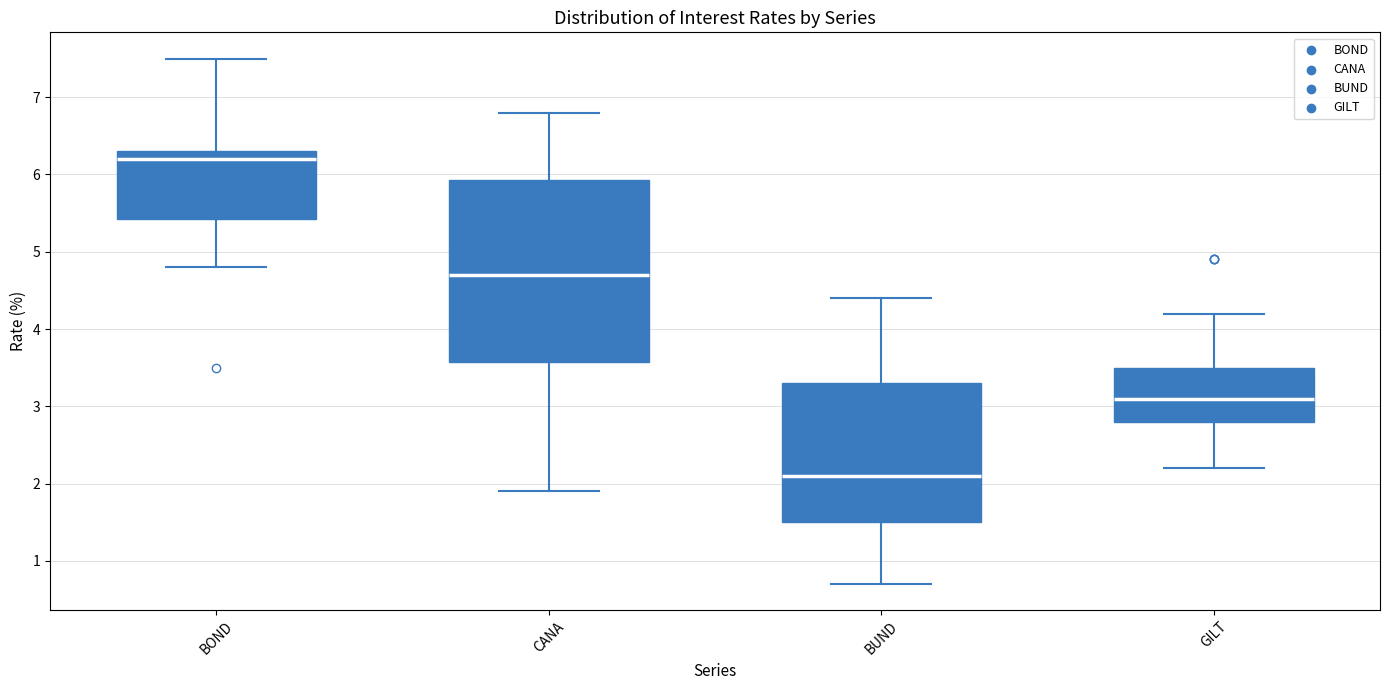

Reading left to right, transcribe this box plot: for each box, give where its median line is, the range the box spans, and where its two whiskers end, as read against the y-axis. The values are not printed on the chart, so give them approximately, as read against the axis.

BOND: median 6.2, box 5.4 to 6.3, whiskers 4.8 to 7.5
CANA: median 4.7, box 3.6 to 5.9, whiskers 1.9 to 6.8
BUND: median 2.1, box 1.5 to 3.3, whiskers 0.7 to 4.4
GILT: median 3.1, box 2.8 to 3.5, whiskers 2.2 to 4.2